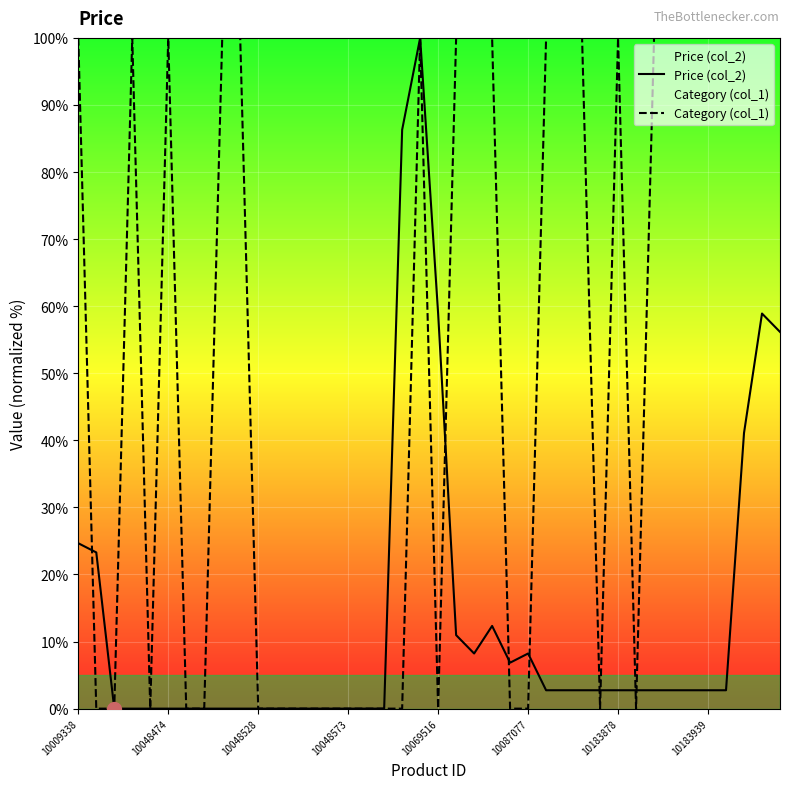

Where is Category (col_1) nearest to the value 50?

10009338